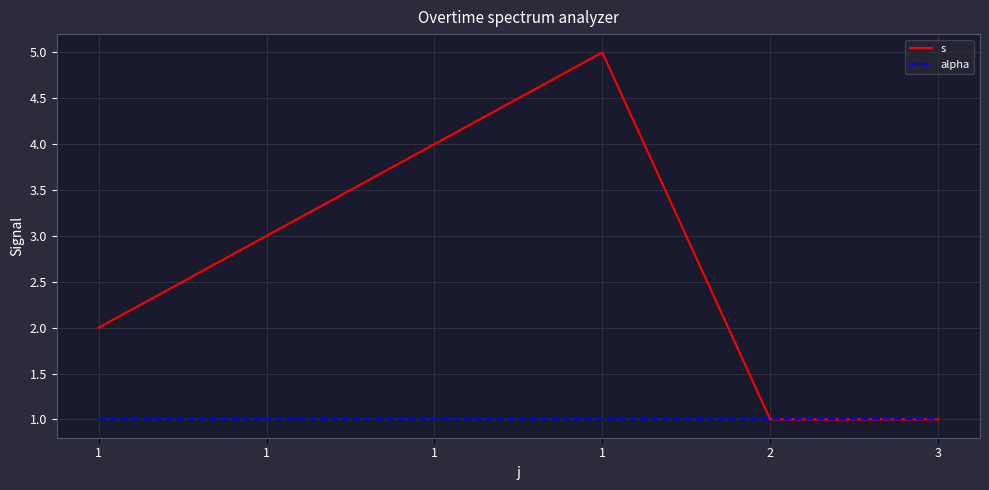

What is the sum of the alpha values at 3 and 1?

2